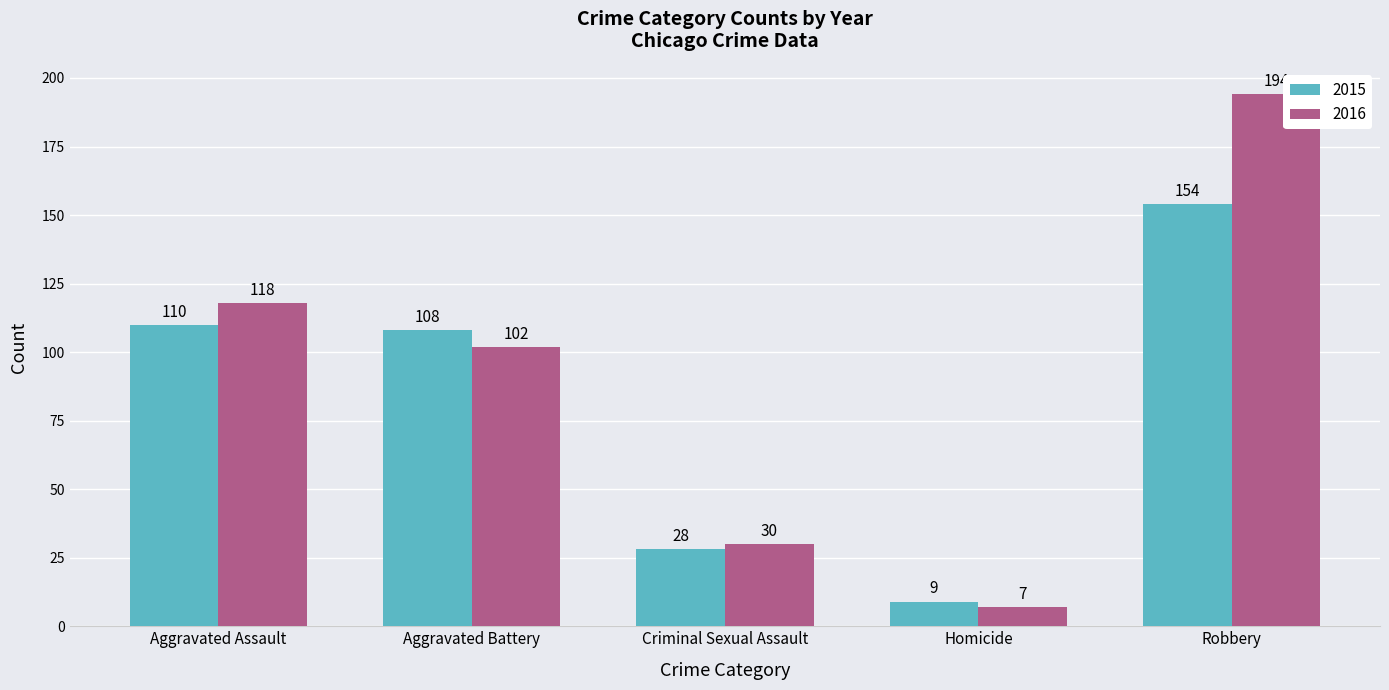

Between Criminal Sexual Assault and Robbery, which series saw the biggest shift?

2016